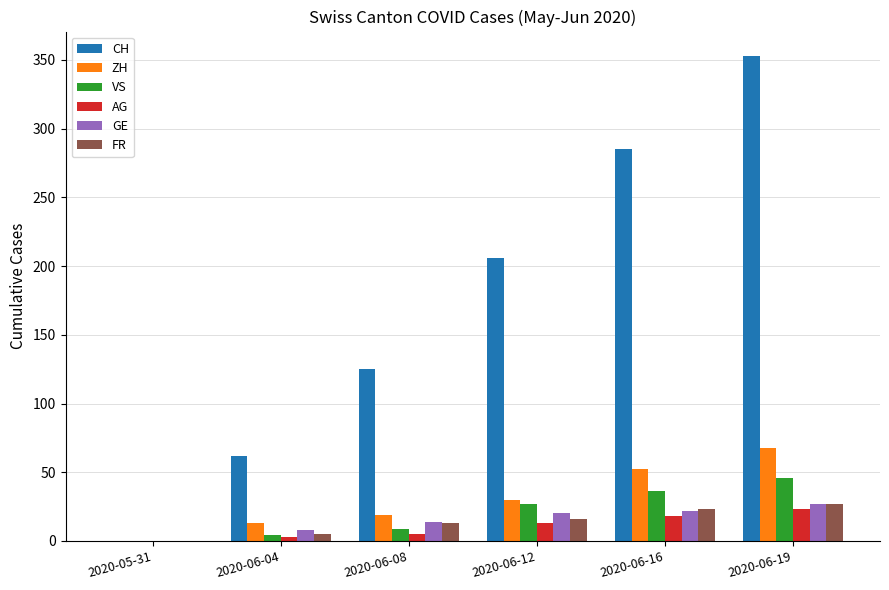

What is the average value of the VS series?

20